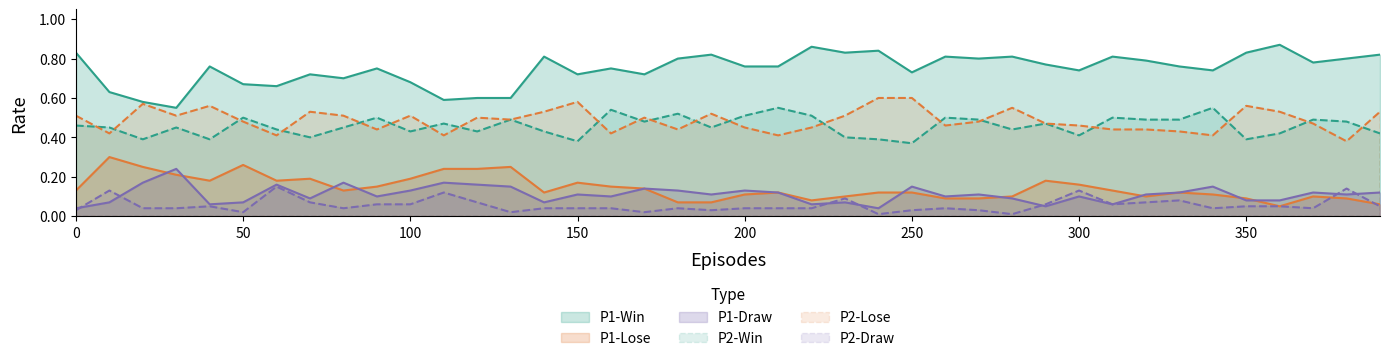

True or false: P1-Draw and P2-Win intersect in this chart.

False